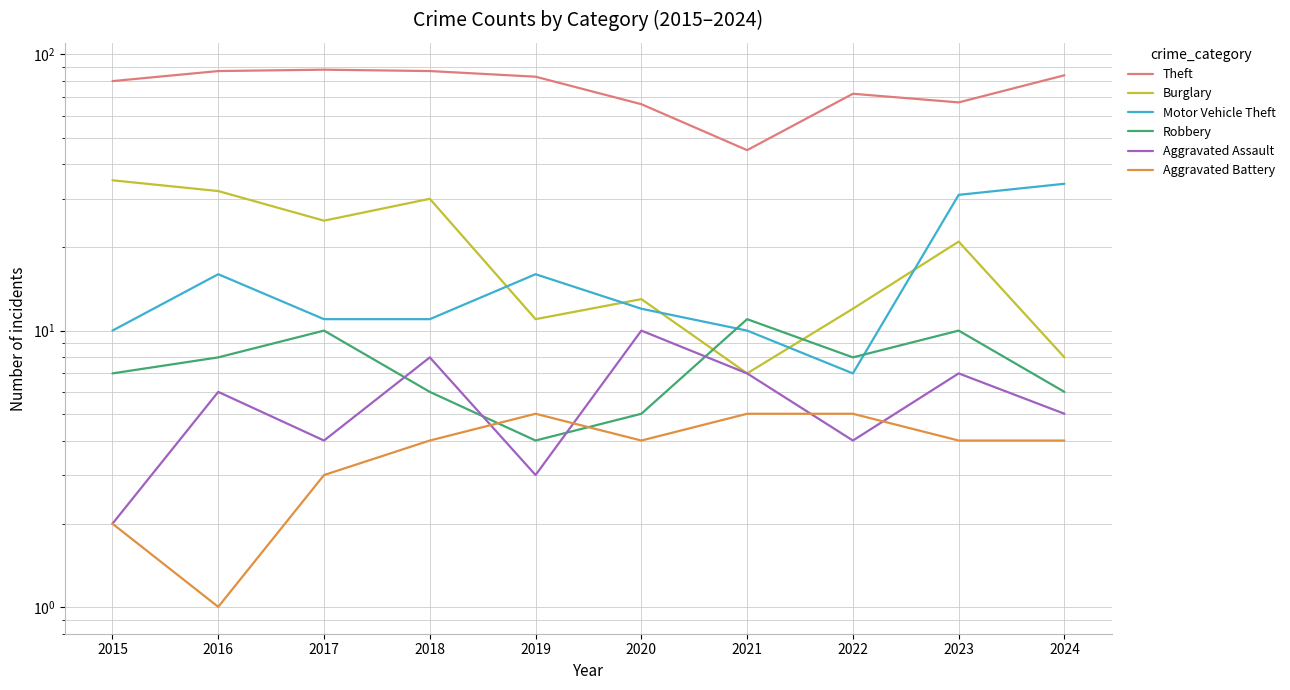

What is the difference between the second highest and second lowest values in the Theft series?

21